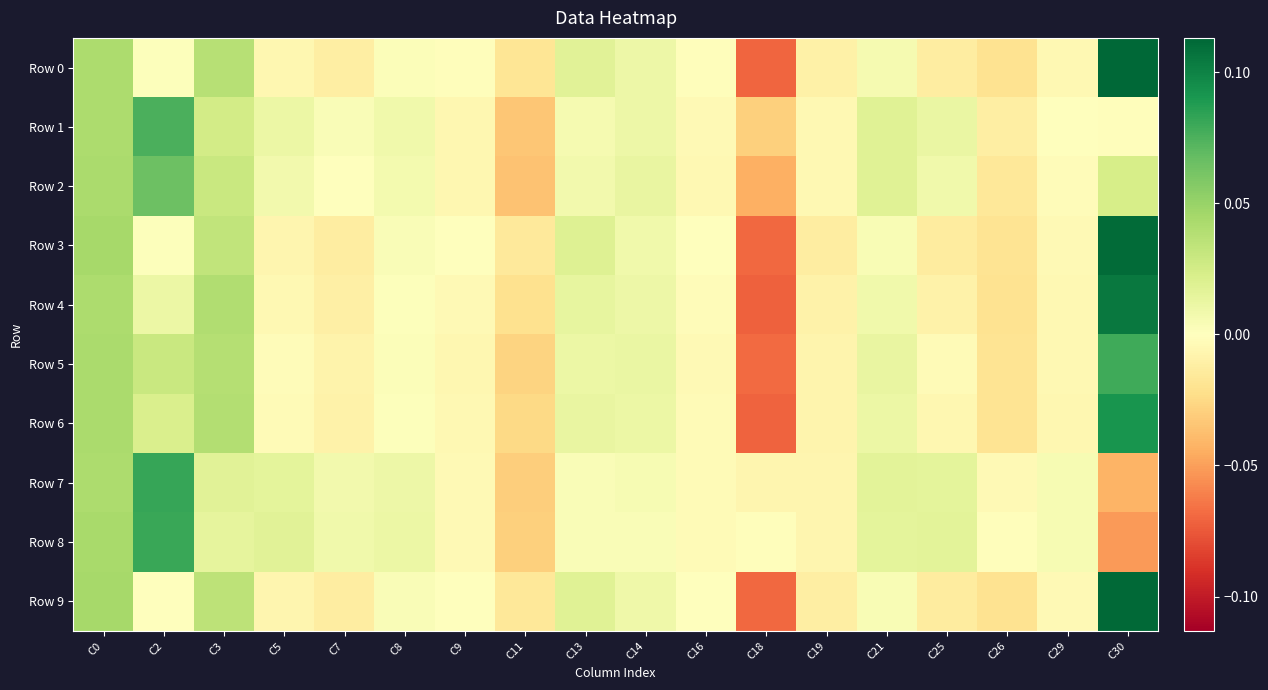

At which category is the sum across all series the highest?

C30